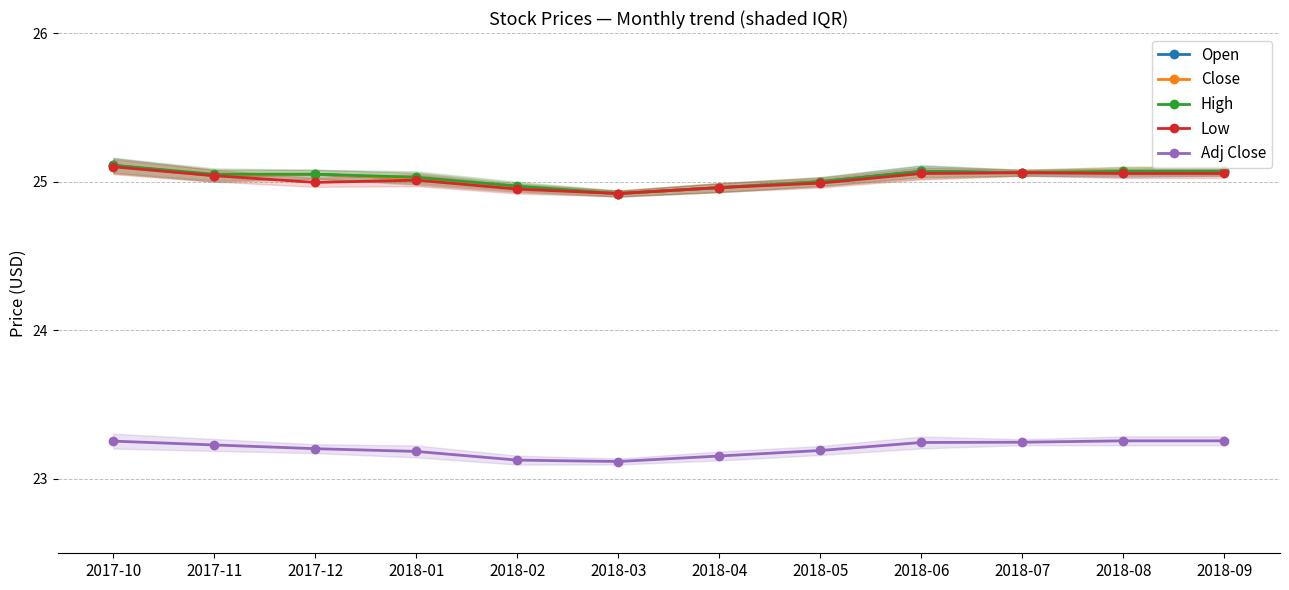

What value does the Low series have at 2018-01?

25.0